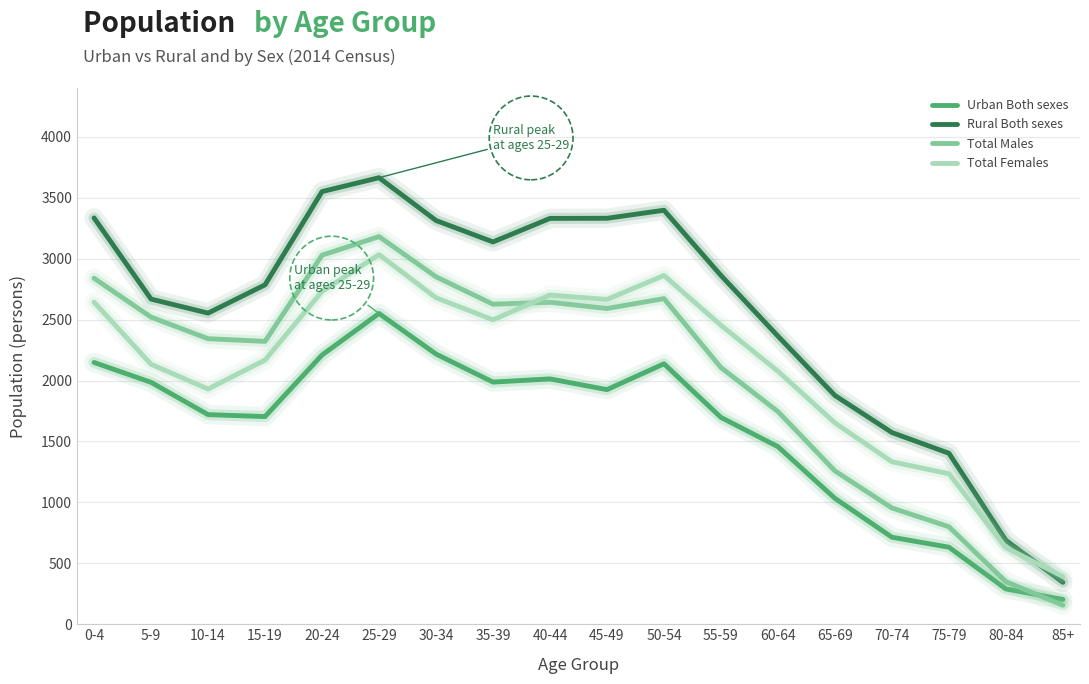

Where is Urban Both sexes nearest to the value 1376?

60-64